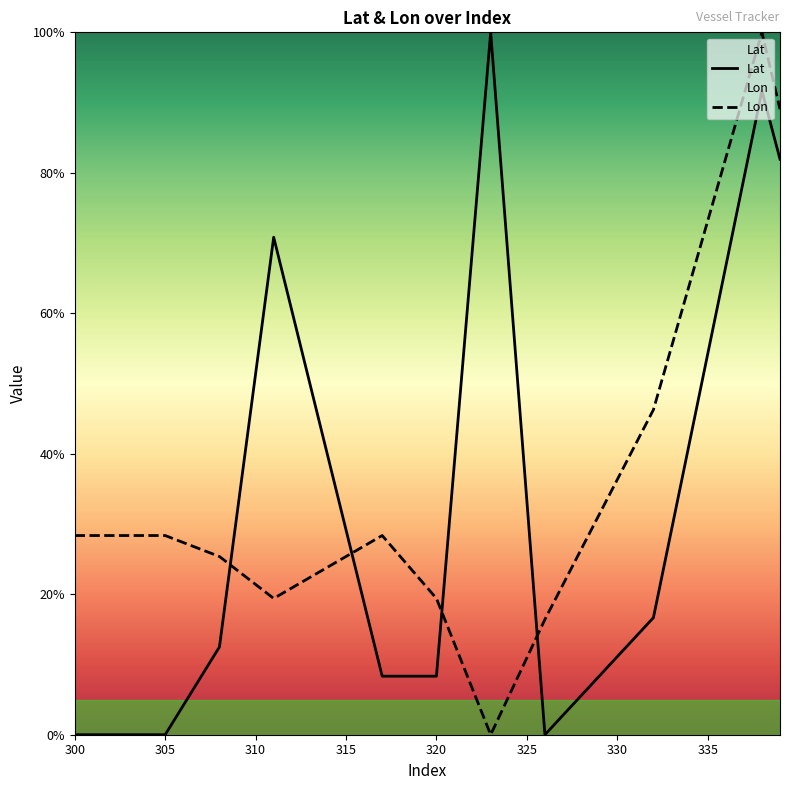

What is the difference between the maximum and minimum values in the Lon series?

100.0